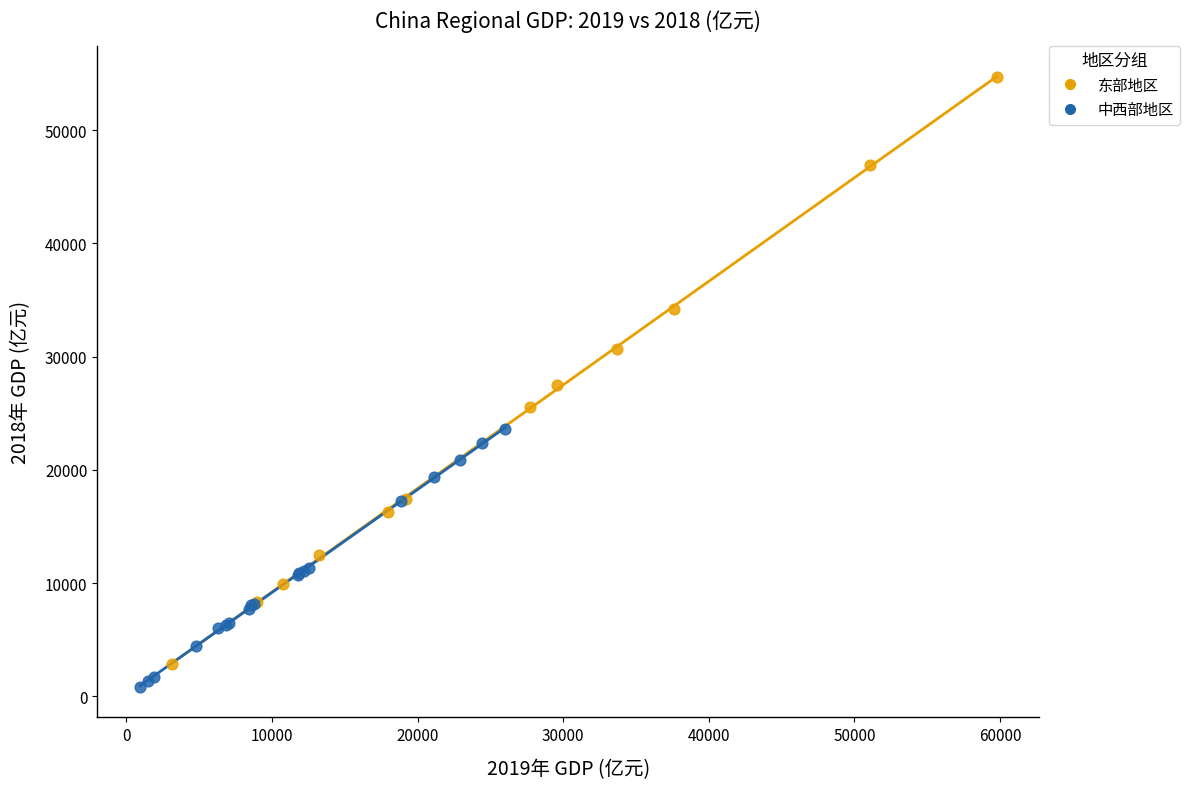

Which series has the widest spread of Y values?

东部地区